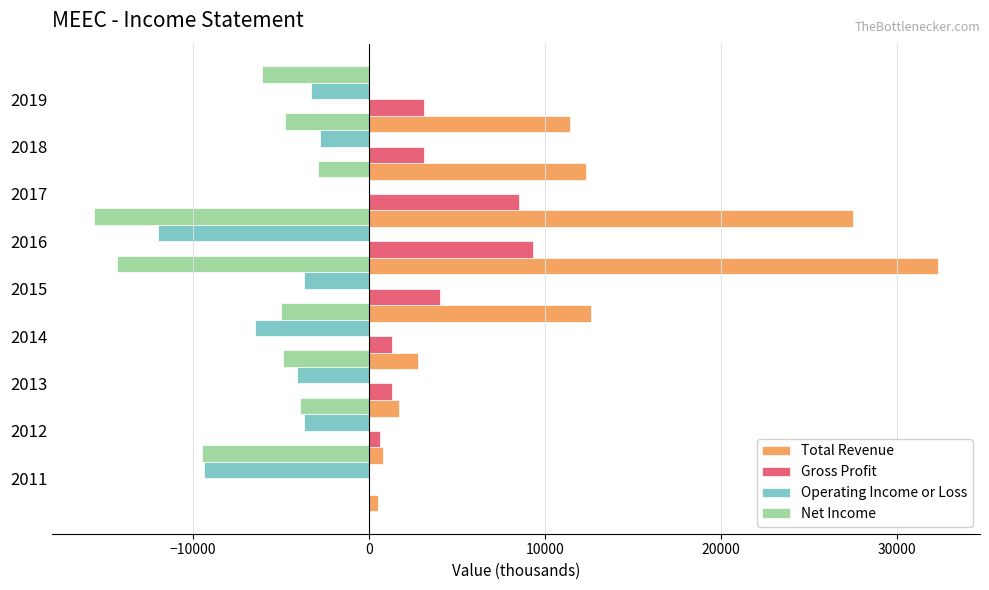

How many negative values does the Operating Income or Loss series have?

8